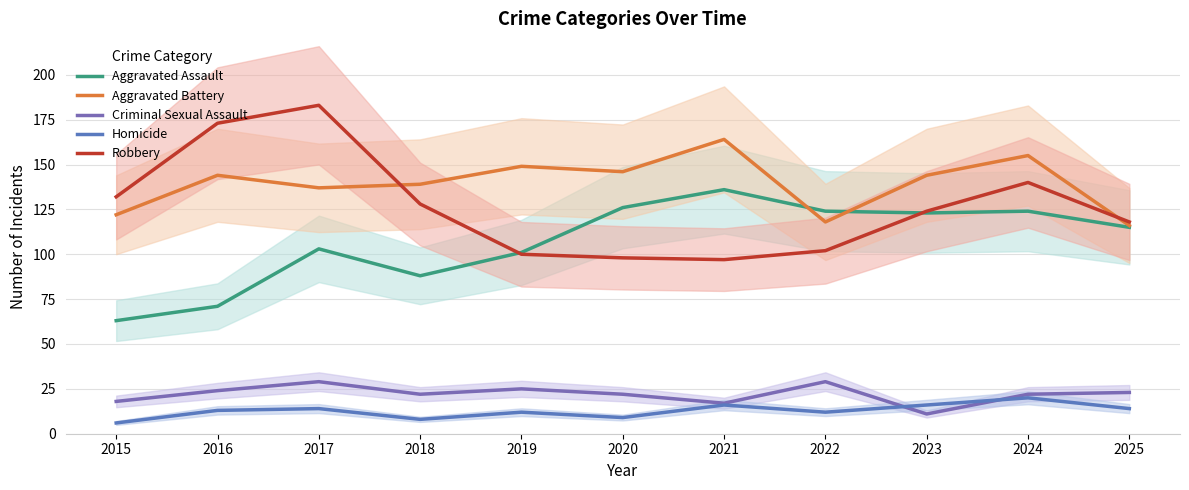

What is the greatest value displayed?

183